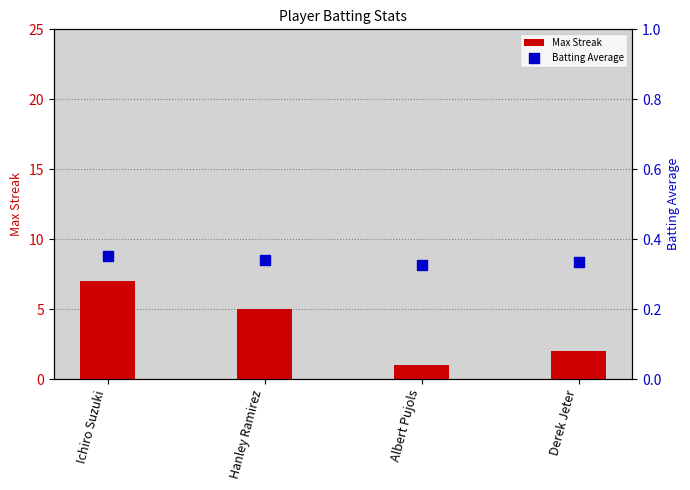

Which series has the widest spread of Y values?

Max Streak